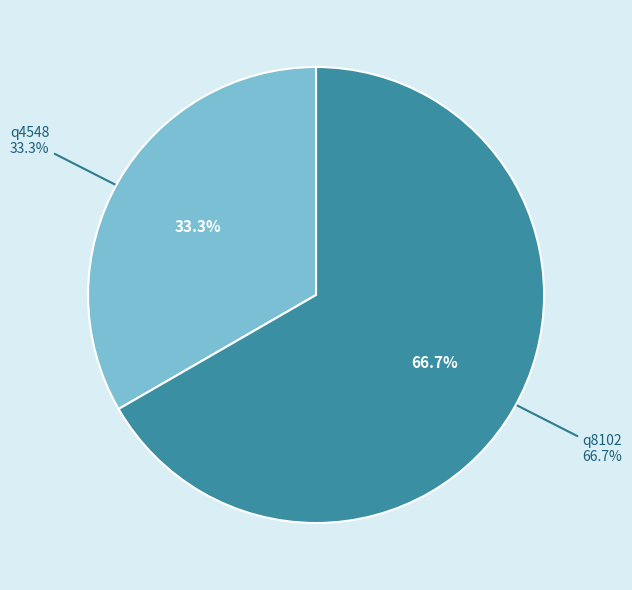

Count the number of slices in the pie.

2